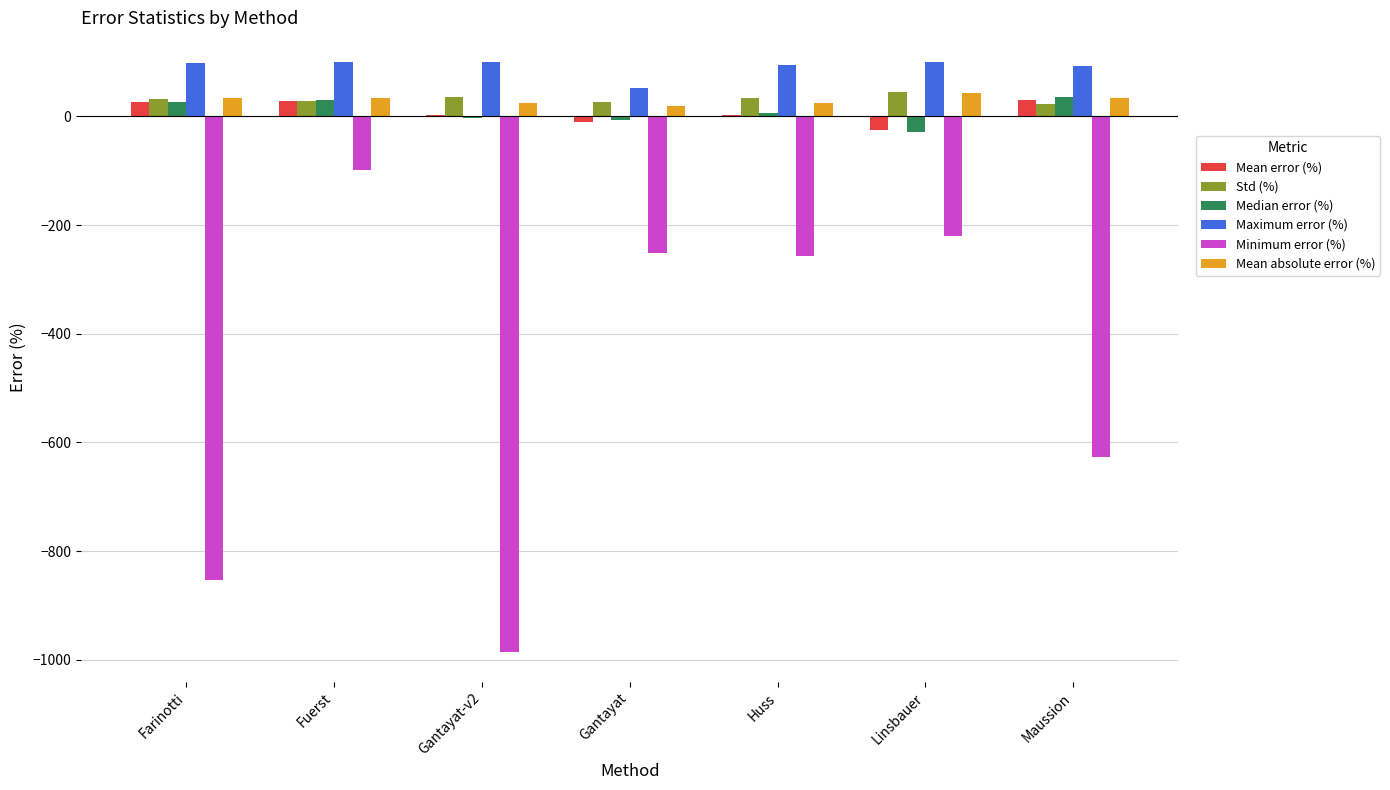

What is the difference between the Maximum error (%) values at Fuerst and Gantayat?

47.6